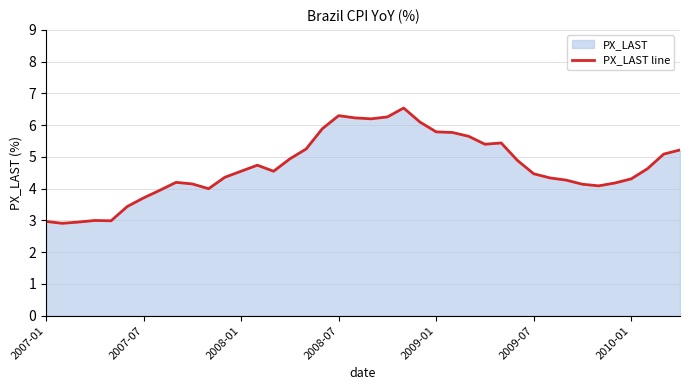

What is the greatest value displayed?

6.5